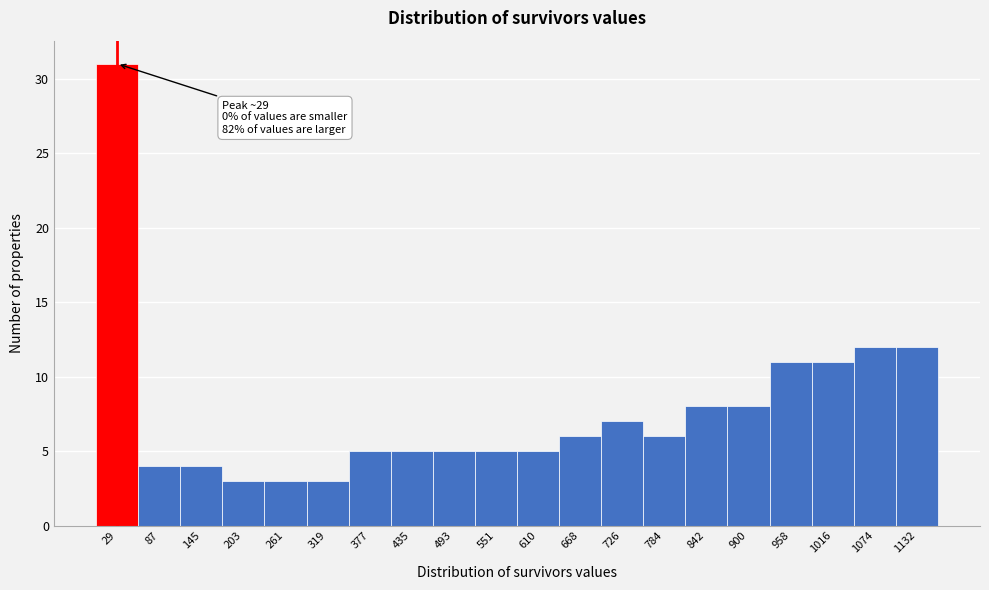

Which range on the x-axis has the tallest bar?

0 to 60